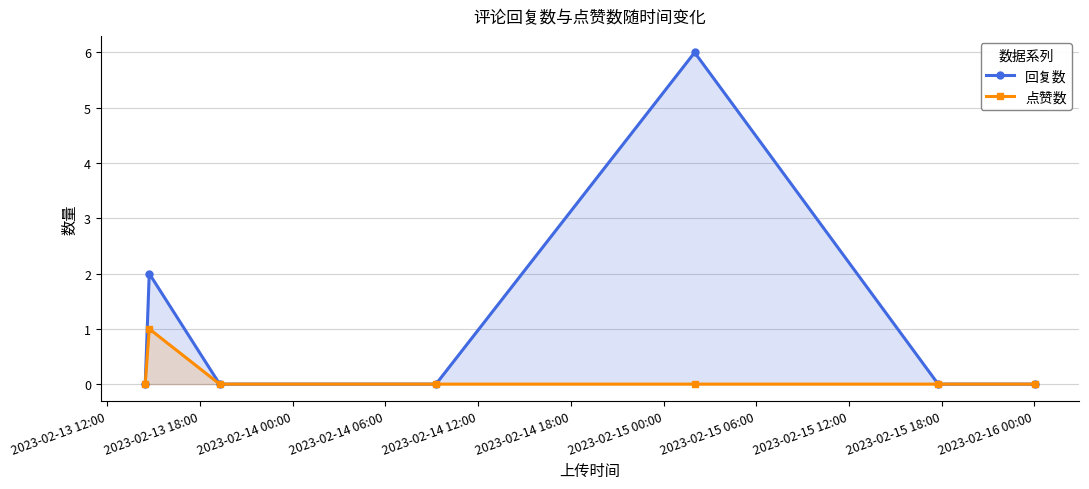

Which series has the widest spread of values?

回复数